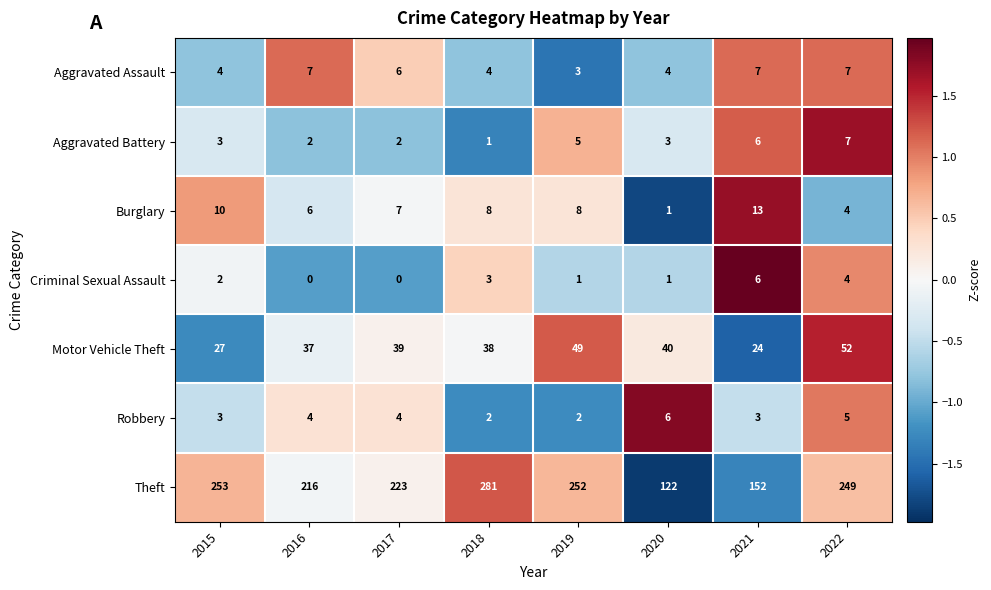

At which category is the sum across all series the highest?

2018